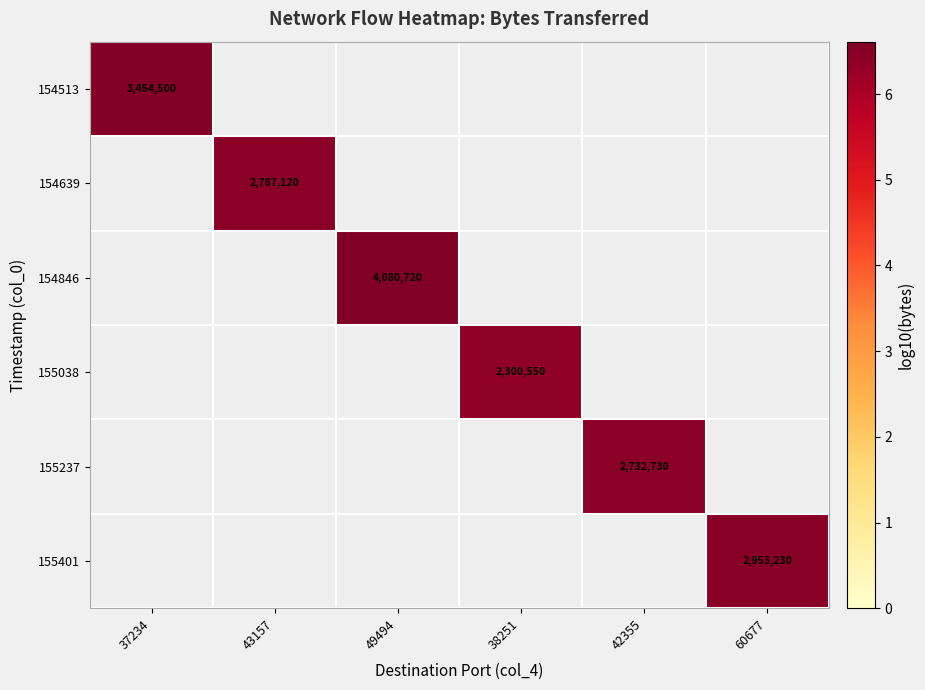

What is the maximum value shown in the chart?

6.6